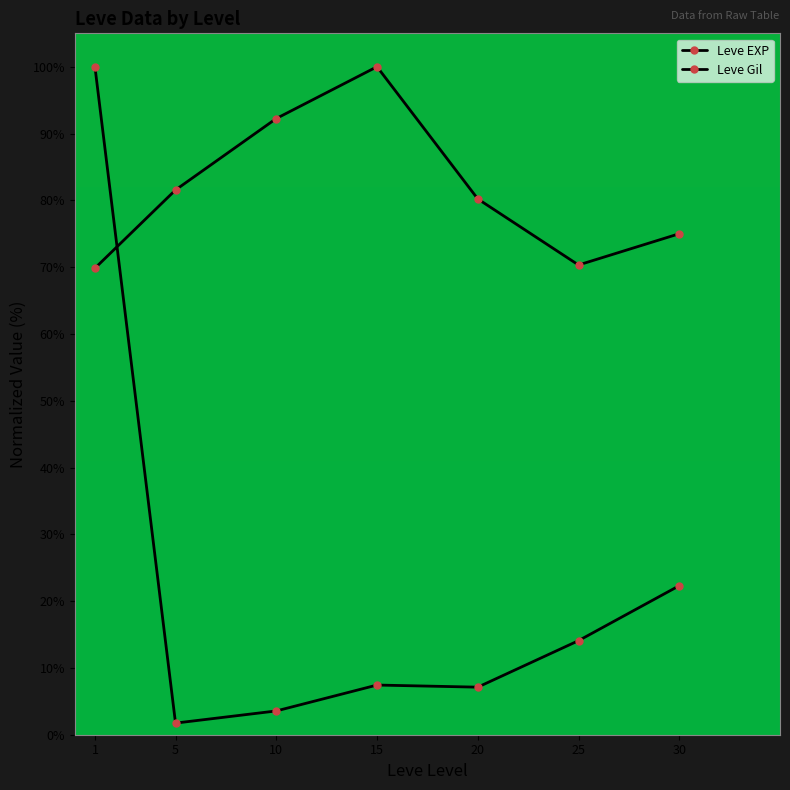

True or false: Leve Gil has a value of 69.8 at 1.

True